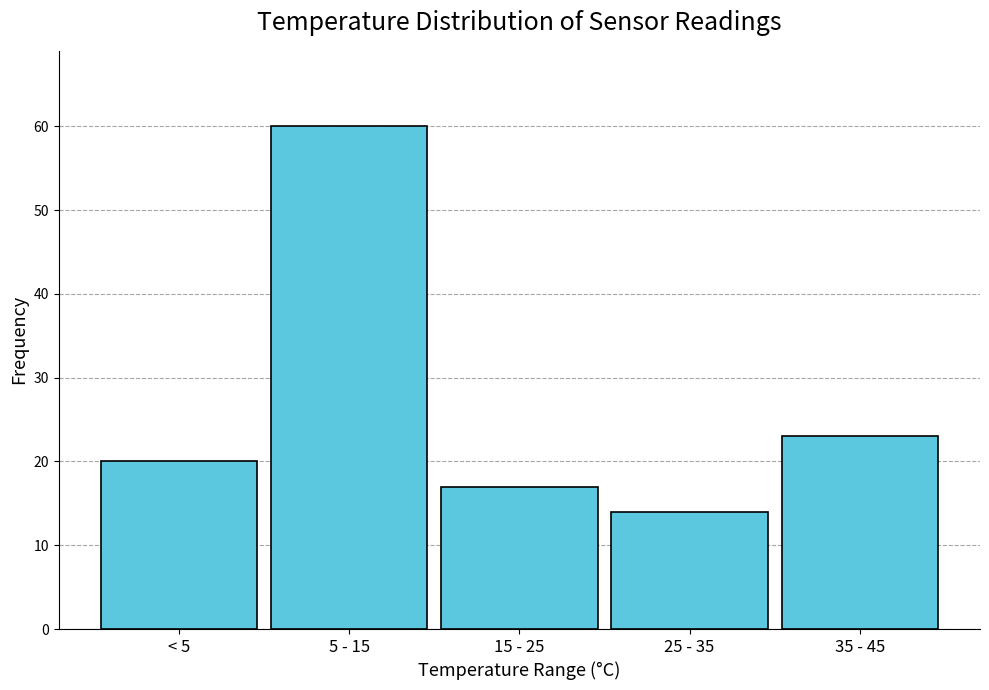

Reading left to right, extract all data points from this chart.

< 5=20	5 - 15=60	15 - 25=17	25 - 35=14	35 - 45=23